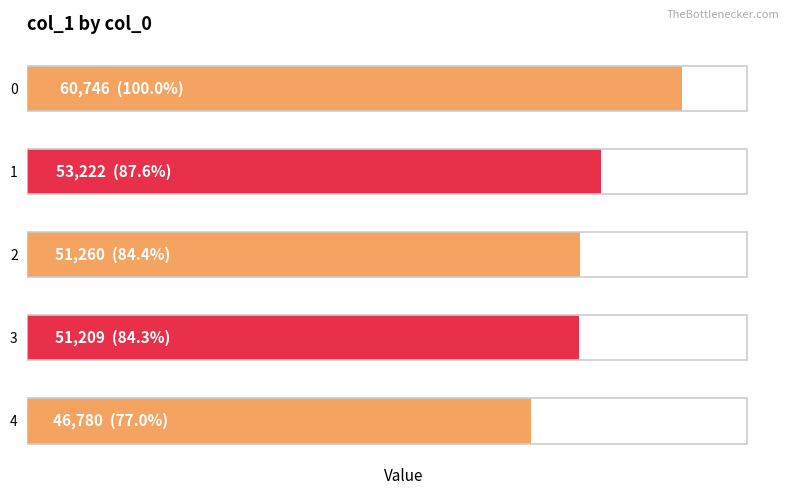

Does the chart contain any negative values?

No